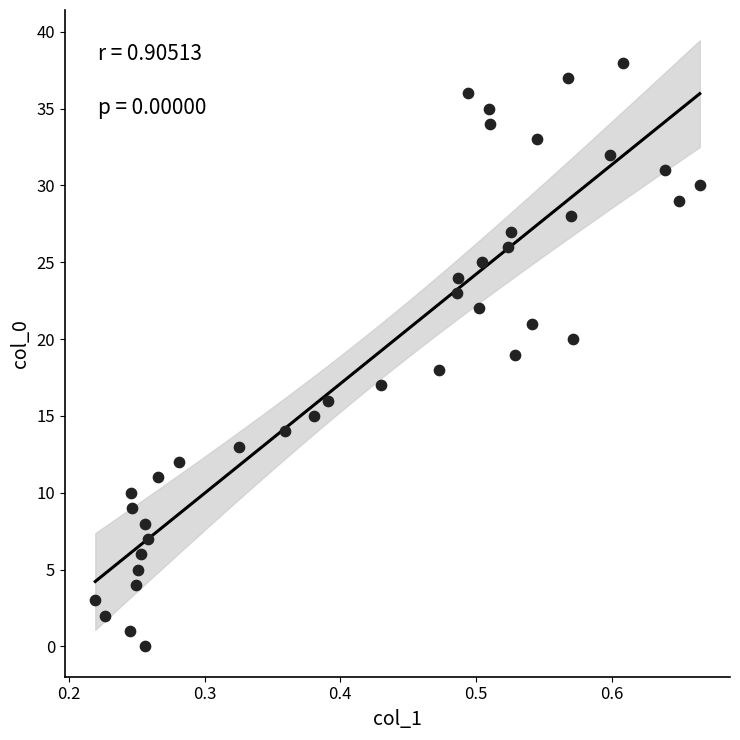

What is the range of Y values (max minus min)?

38